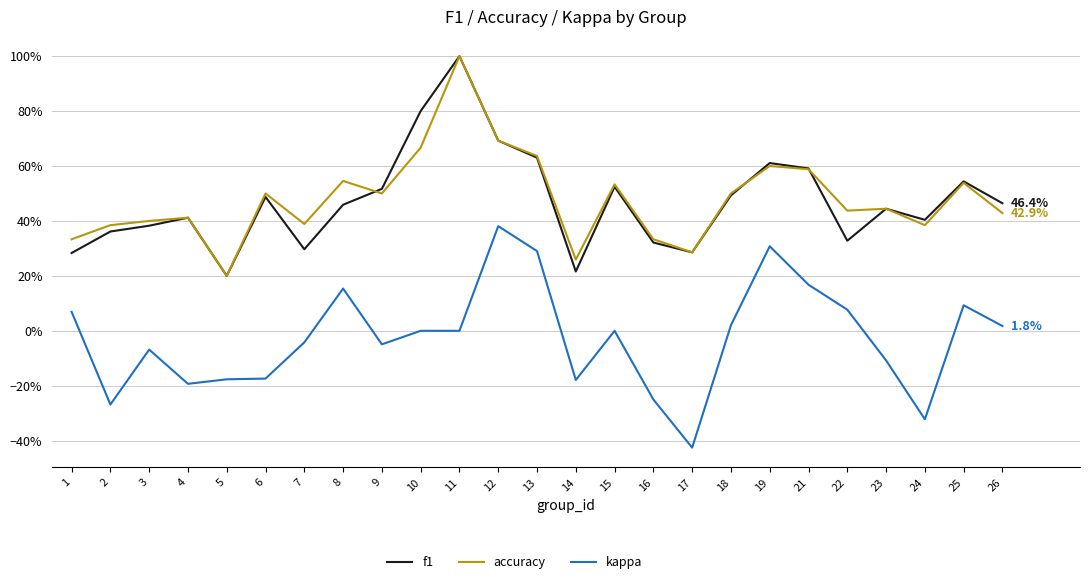

Between 8 and 2, which is larger?

8